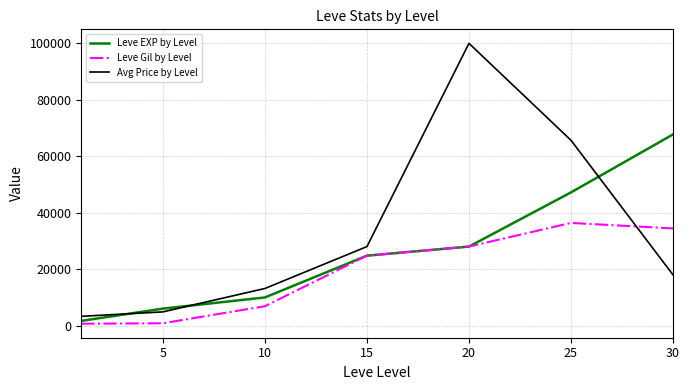

What is the maximum value for Leve EXP by Level?

67730.0